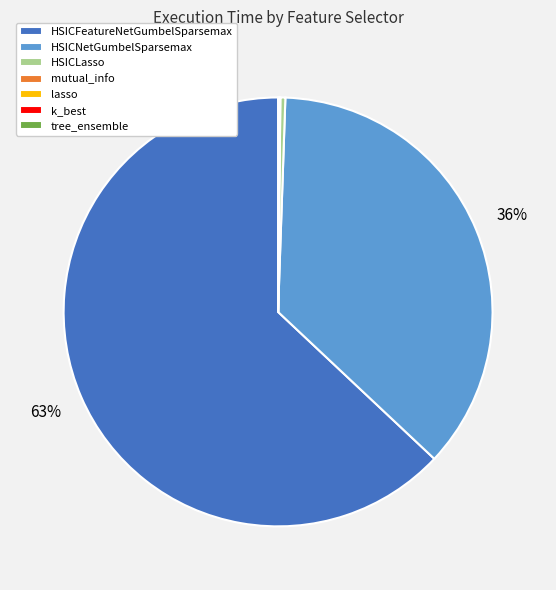

Which category accounts for the majority?

HSICFeatureNetGumbelSparsemax